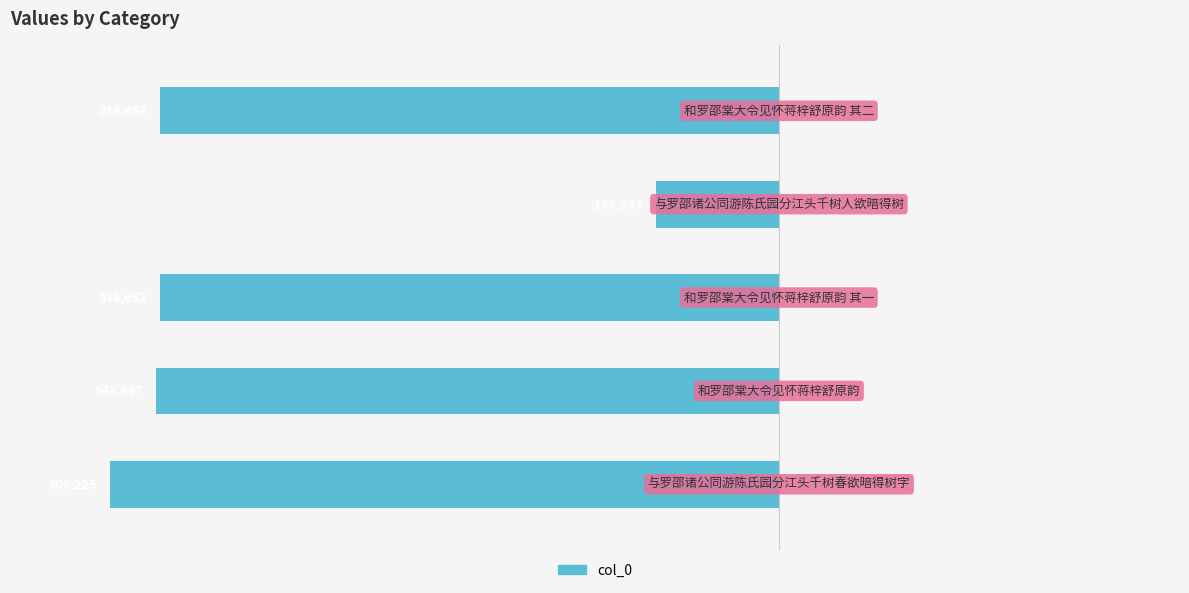

Are the bars horizontal?

Yes